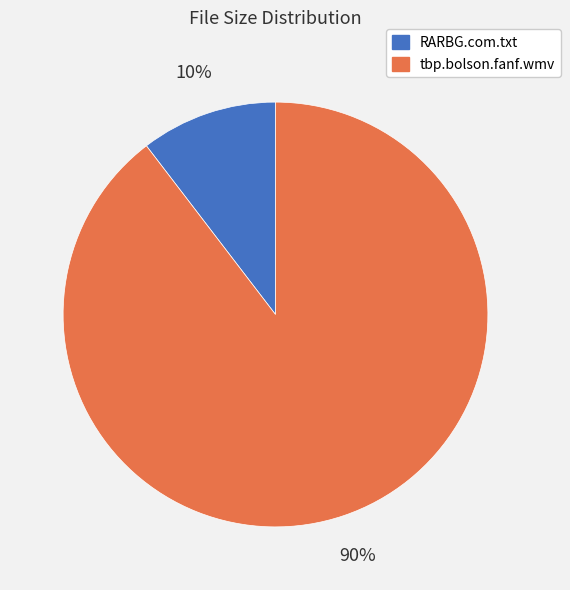

What percentage is the RARBG.com.txt slice, to the nearest percent?

10%